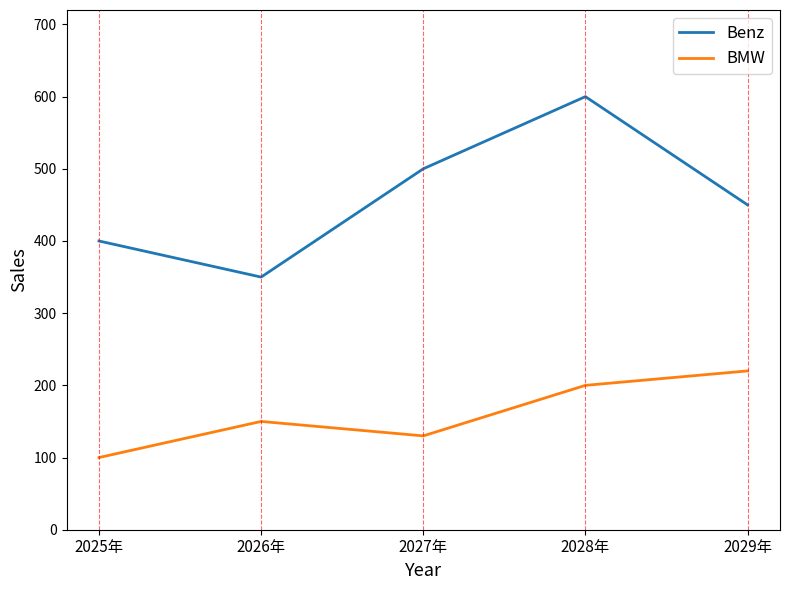

What is the total value across all series at 2029年?

670